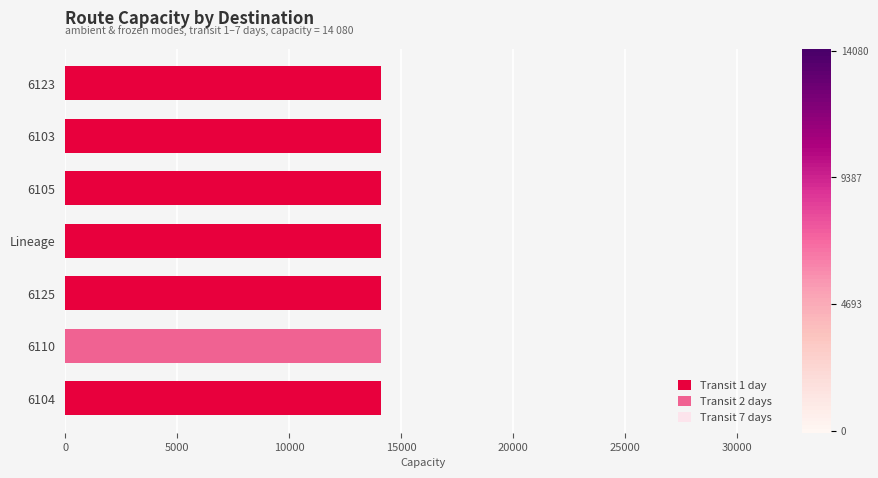

The value of Transit 1 day at 6104 is 14080. True or false?

True